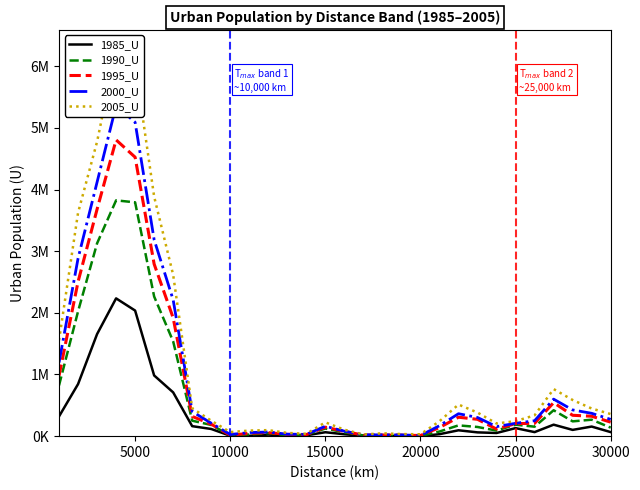

List the series in order of their peak value, highest first.

2005_U, 2000_U, 1995_U, 1990_U, 1985_U